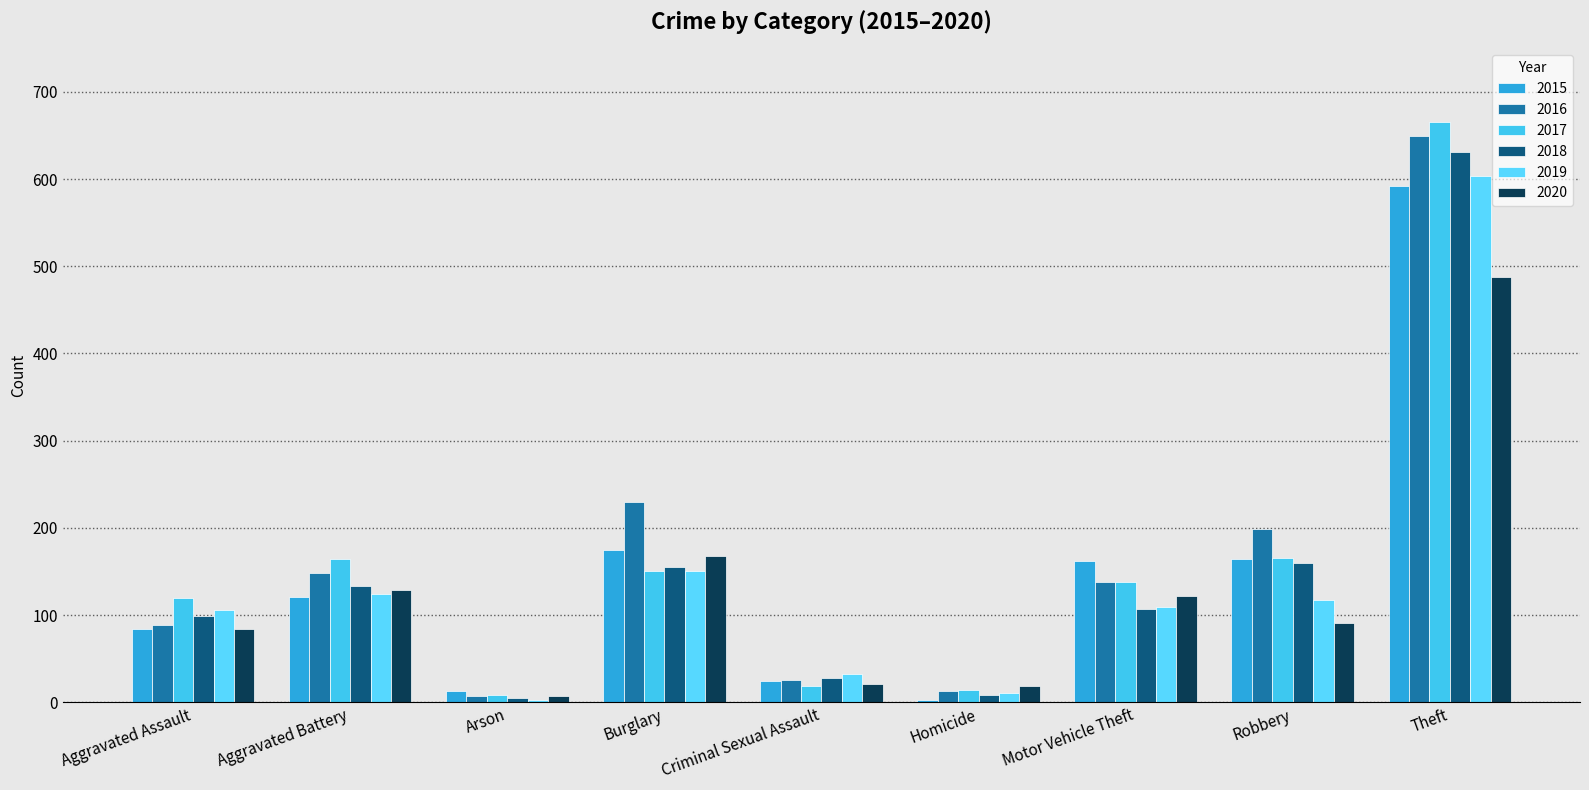

Which category has the lowest value across all series?

Homicide